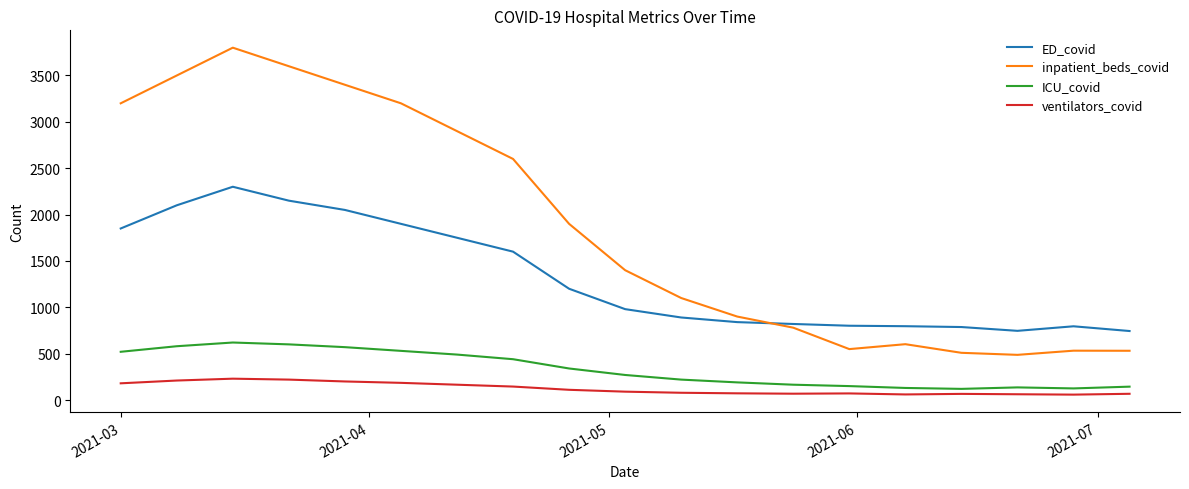

What is the average value of the ED_covid series?

1321